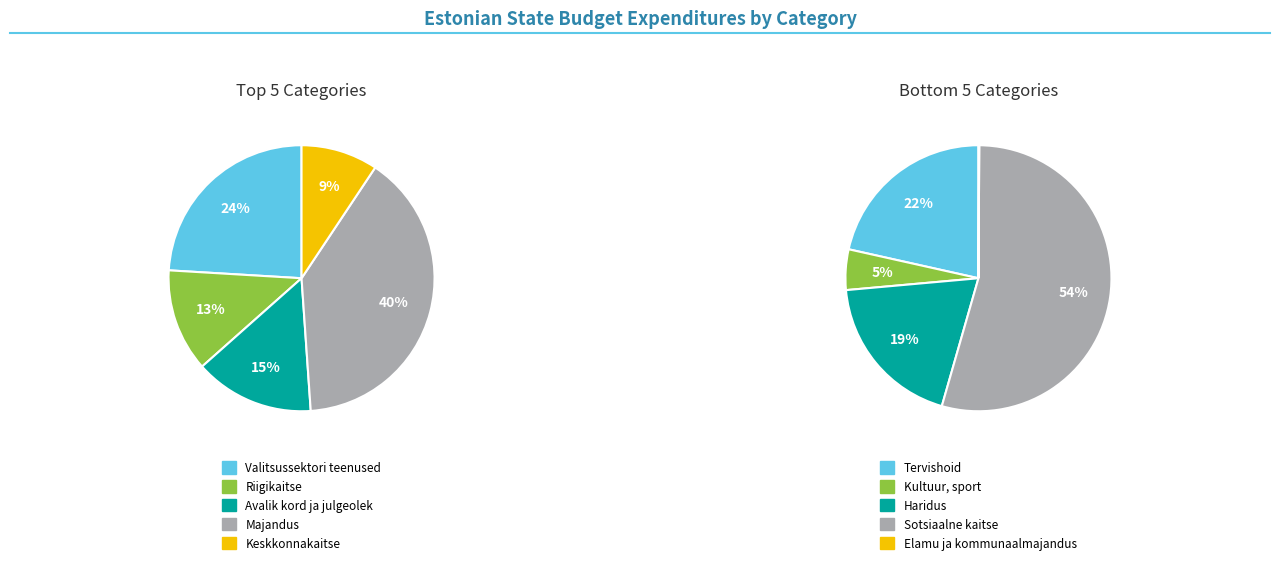

How many slices are in this pie chart?

10